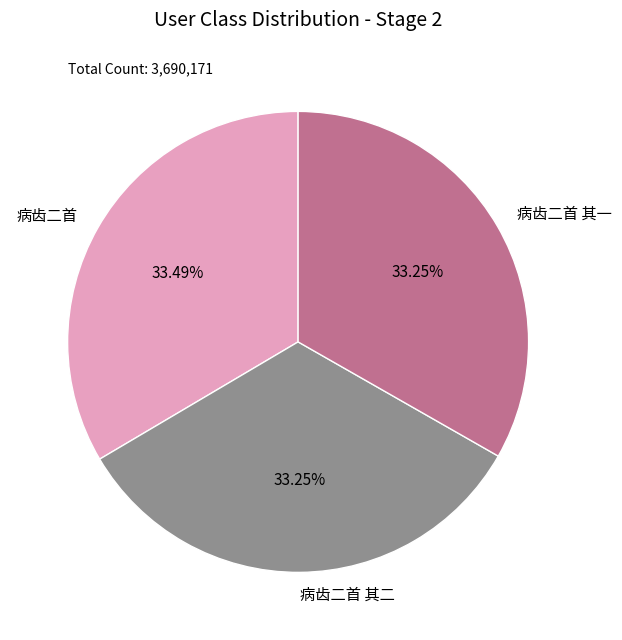

What is the ratio of the value at 病齿二首 其一 to the value at 病齿二首?

1.0